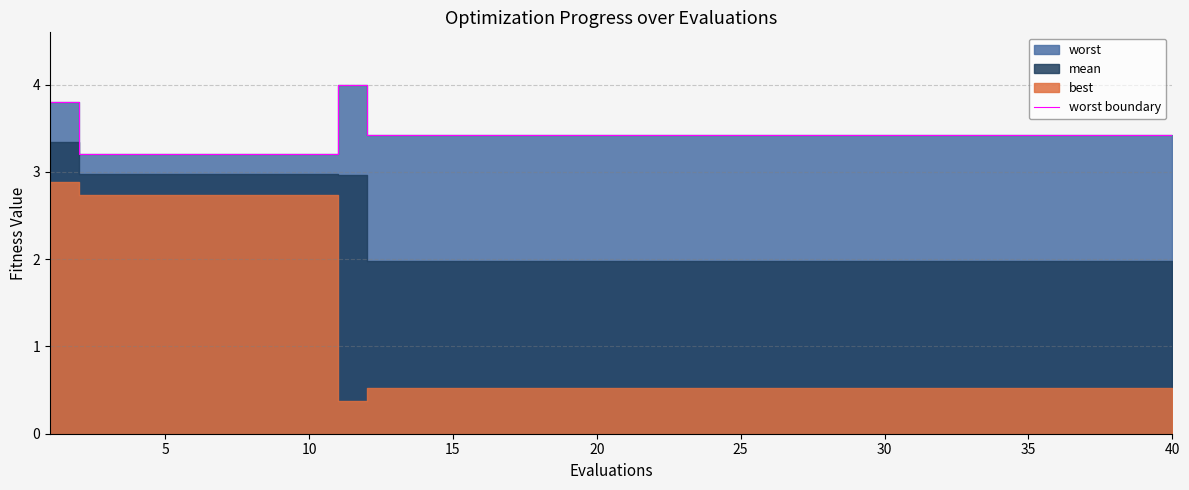

What is the difference between the maximum and minimum values?

0.8